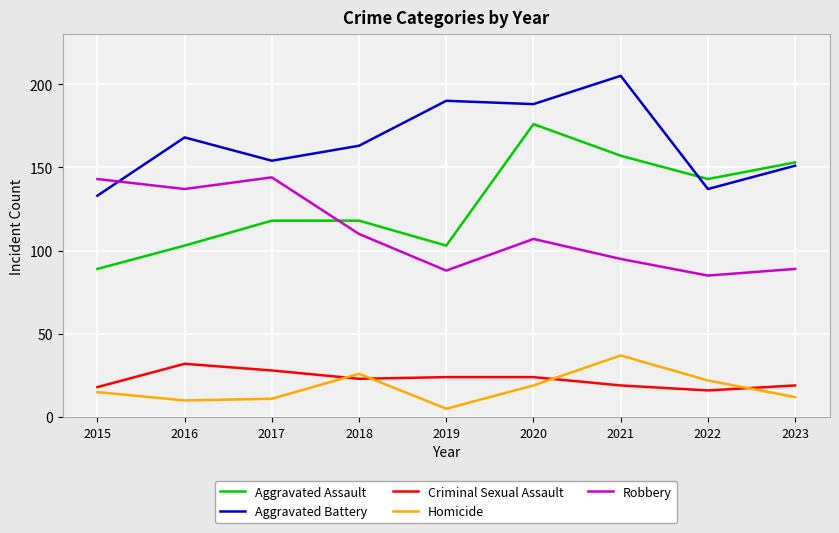

Reading left to right, what are all the values shown in this chart?

Aggravated Assault: 2015=89	2016=103	2017=118	2018=118	2019=103	2020=176	2021=157	2022=143	2023=153
Aggravated Battery: 2015=133	2016=168	2017=154	2018=163	2019=190	2020=188	2021=205	2022=137	2023=151
Criminal Sexual Assault: 2015=18	2016=32	2017=28	2018=23	2019=24	2020=24	2021=19	2022=16	2023=19
Homicide: 2015=15	2016=10	2017=11	2018=26	2019=5	2020=19	2021=37	2022=22	2023=12
Robbery: 2015=143	2016=137	2017=144	2018=110	2019=88	2020=107	2021=95	2022=85	2023=89